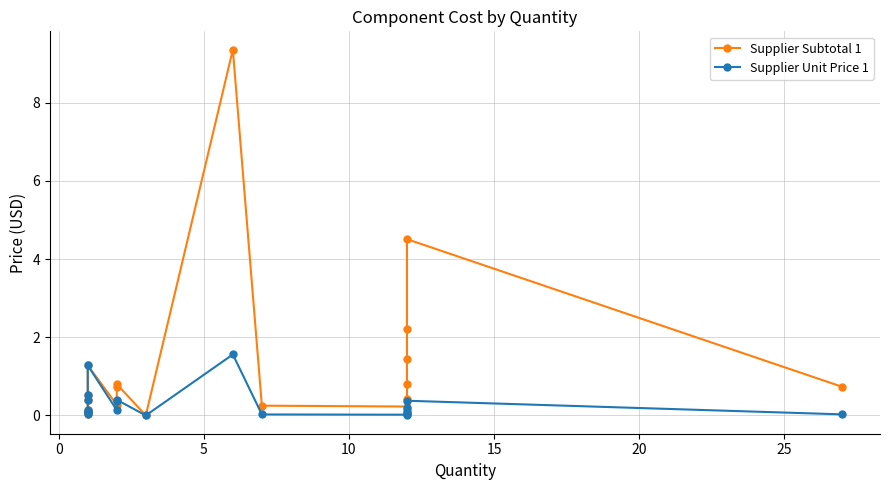

What is the greatest value displayed?

9.4